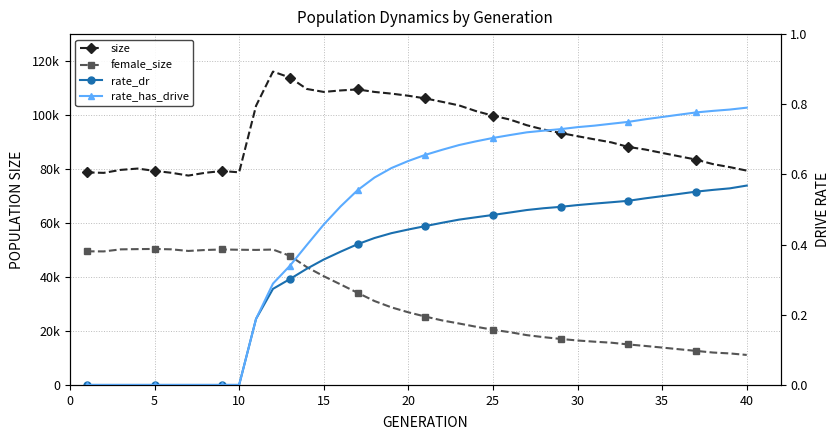

True or false: female_size and rate_has_drive cross at least once.

False